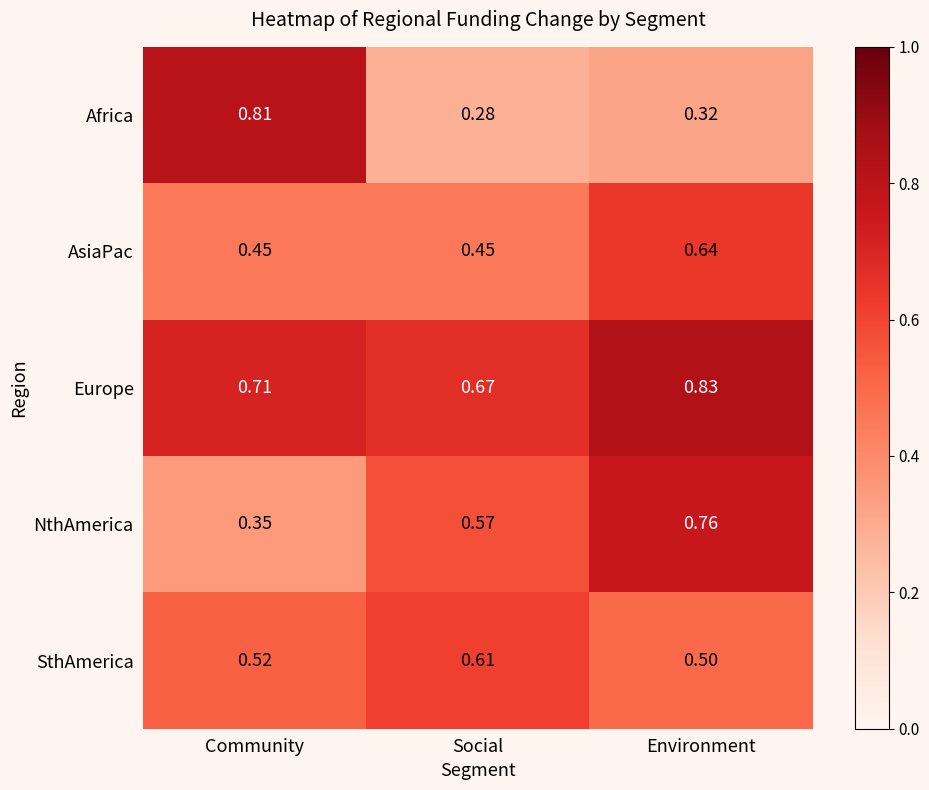

At how many categories does at least one series exceed 0?

3